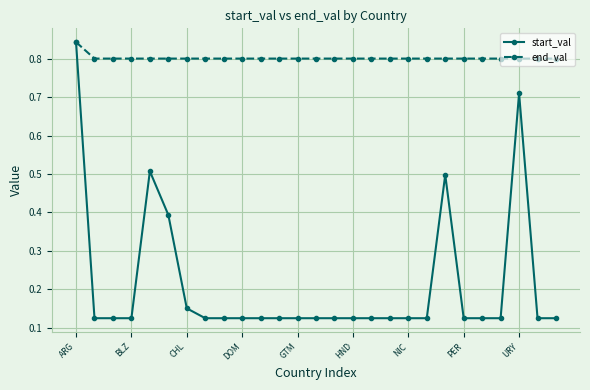

True or false: start_val has more than 2 points higher than both neighbors.

True